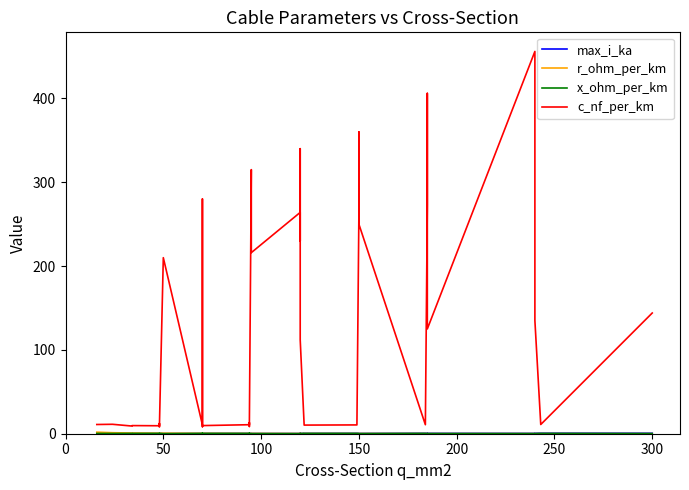

How many data points does each series have?

40